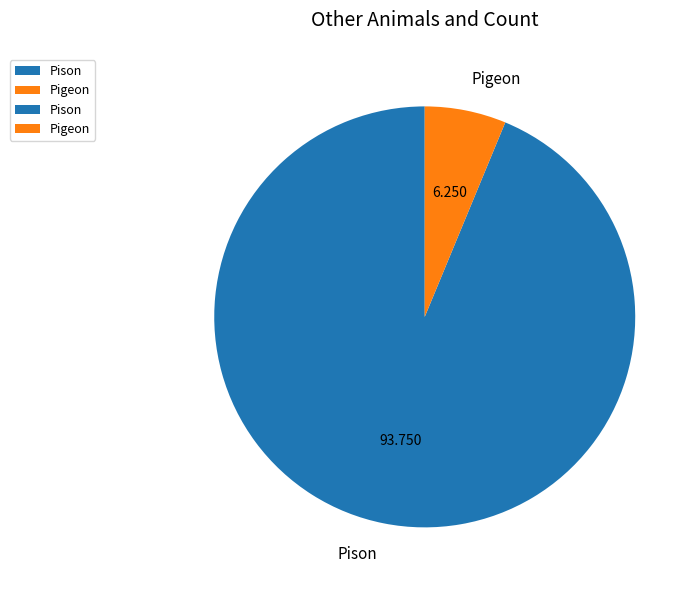

Between Pison and Pigeon, which is larger?

Pison